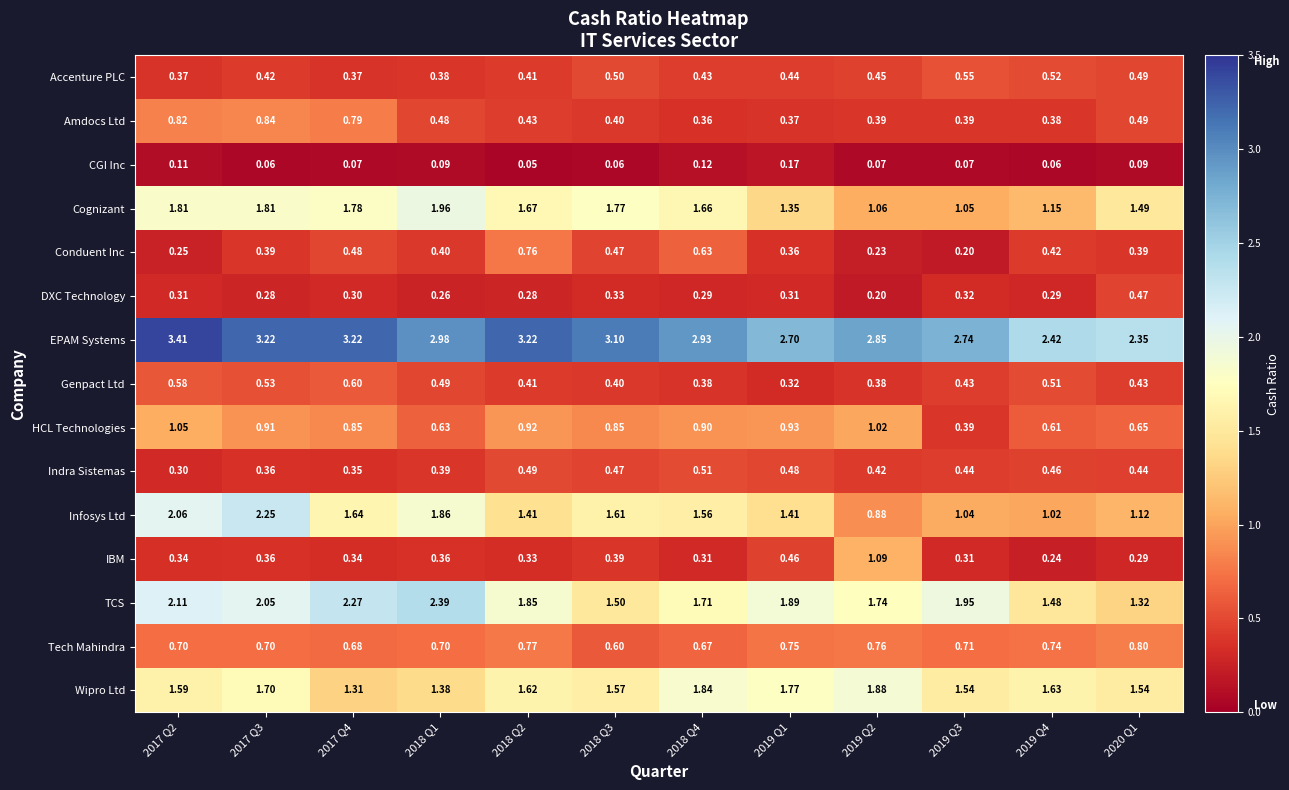

List the series in order of their peak value, lowest first.

CGI Inc, DXC Technology, Indra Sistemas, Accenture PLC, Genpact Ltd, Conduent Inc, Tech Mahindra, Amdocs Ltd, HCL Technologies, IBM, Wipro Ltd, Cognizant, Infosys Ltd, TCS, EPAM Systems